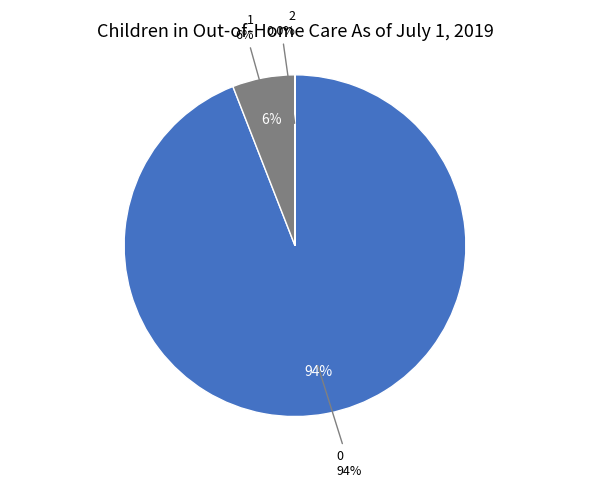

To the nearest percent, what is the average slice percentage?

33%